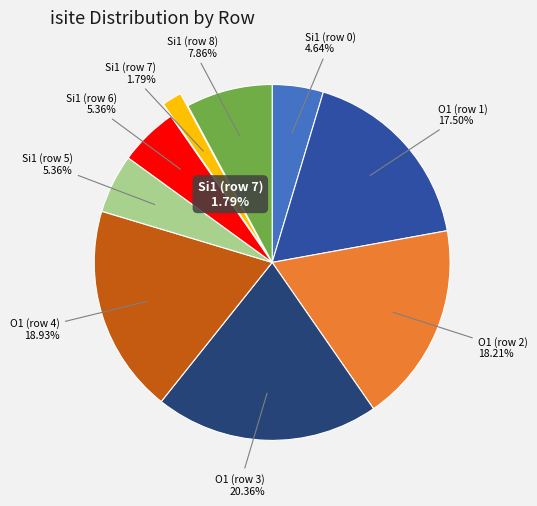

The Si1 (row 8) slice represents 1% of the pie. True or false?

False